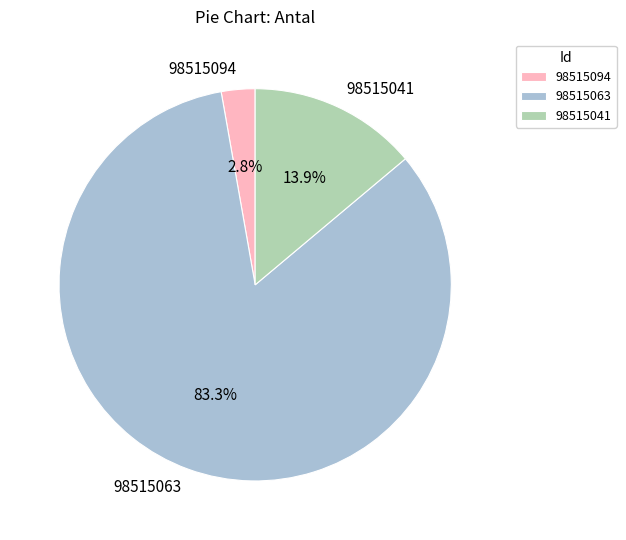

What is the majority slice?

98515063